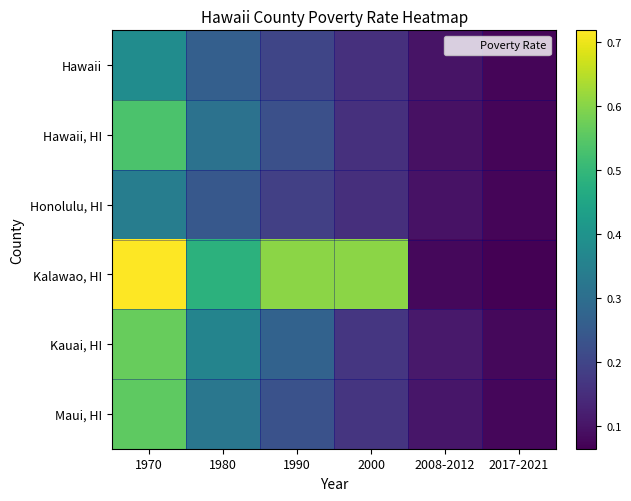

At which category does the chart reach its minimum across all series?

2017-2021